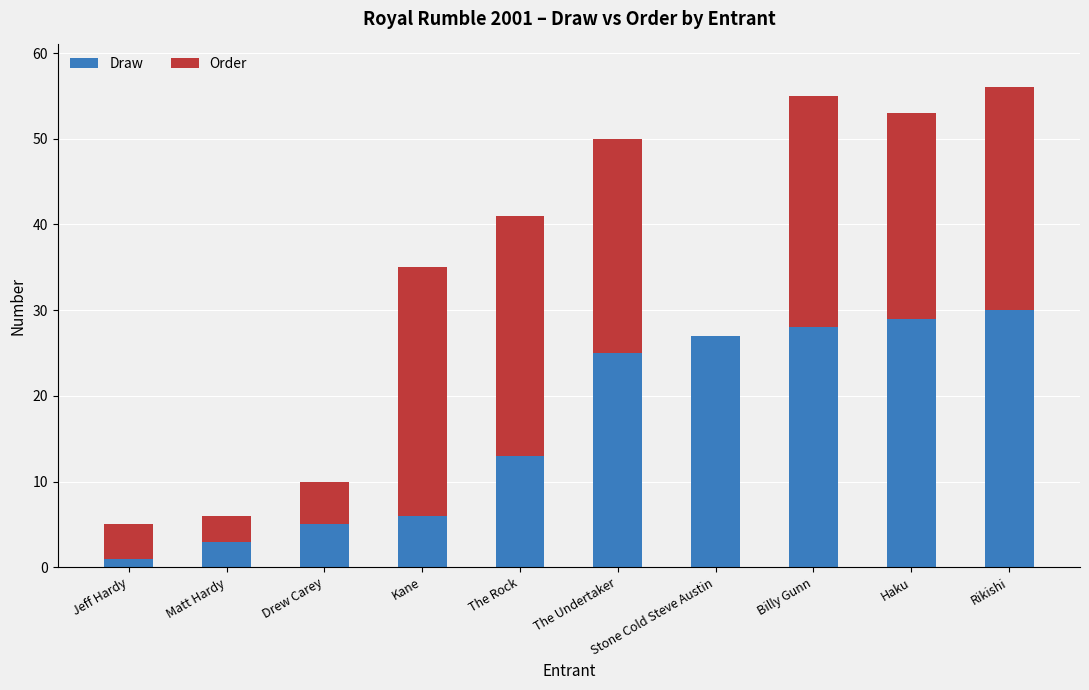

The value of Draw at The Undertaker is 25. True or false?

True